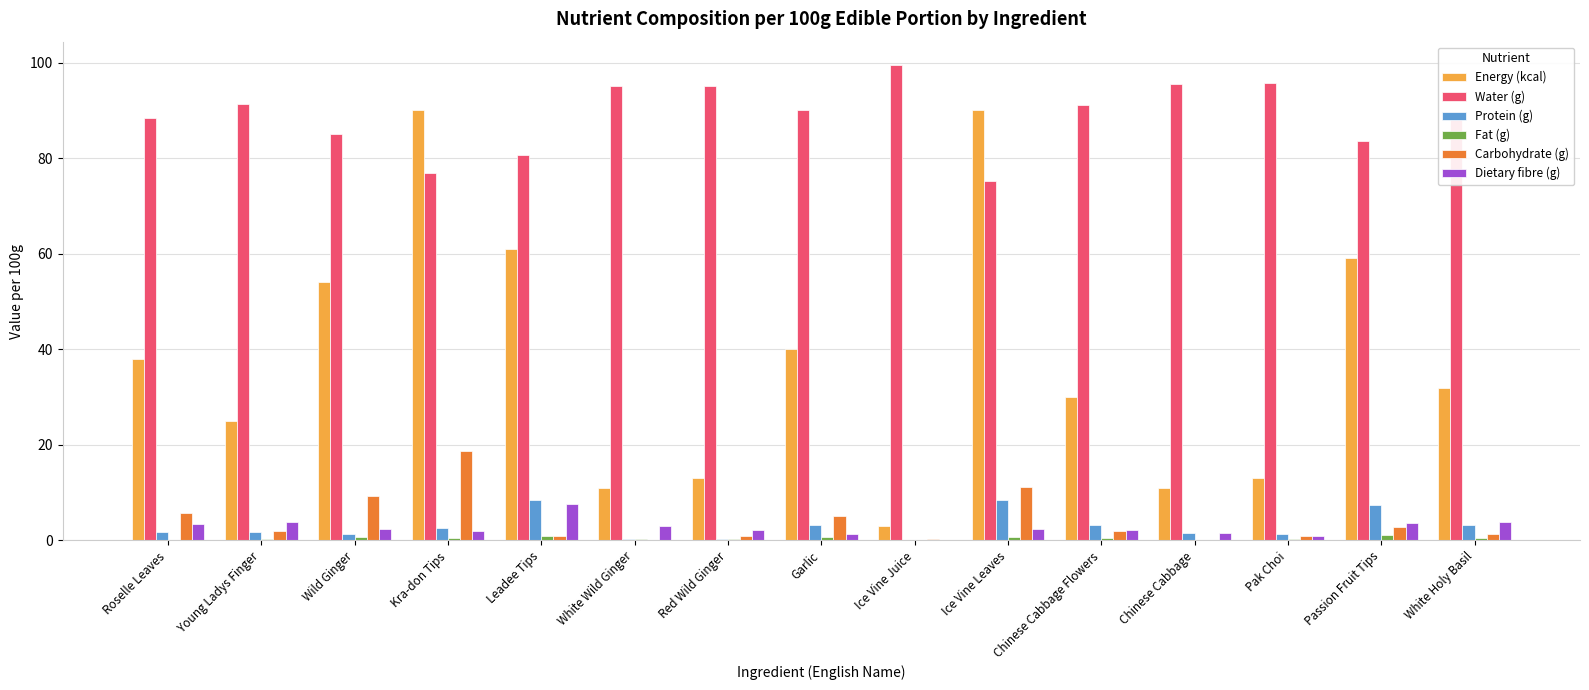

Which category has the highest value across all series?

Ice Vine Juice